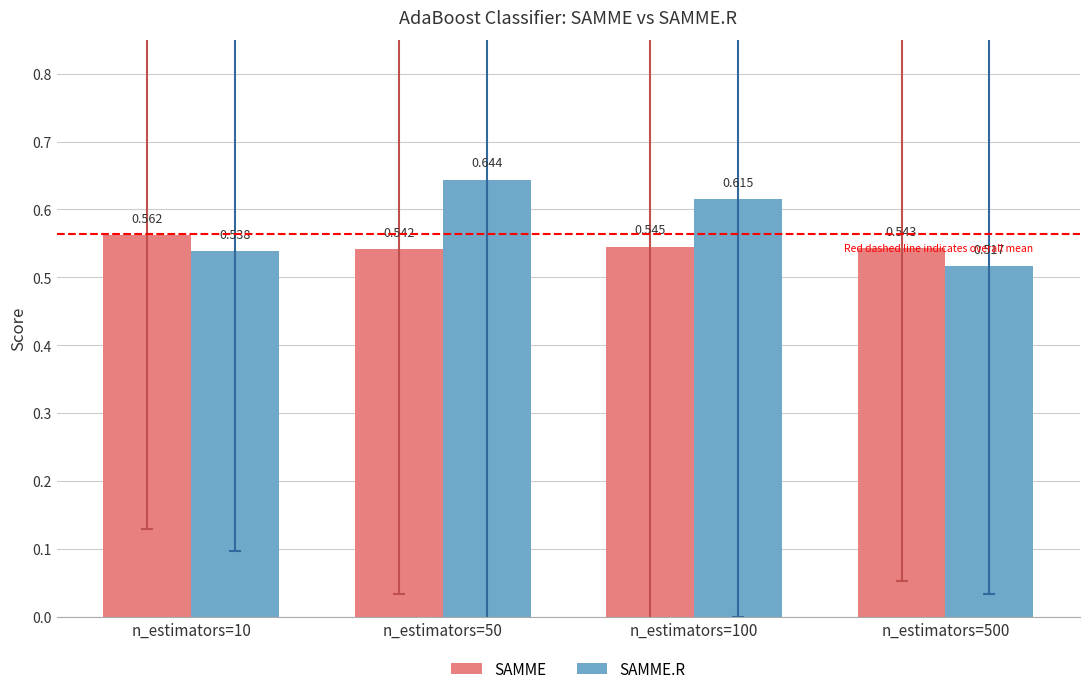

Between n_estimators=100 and n_estimators=500, which series saw the biggest shift?

SAMME.R